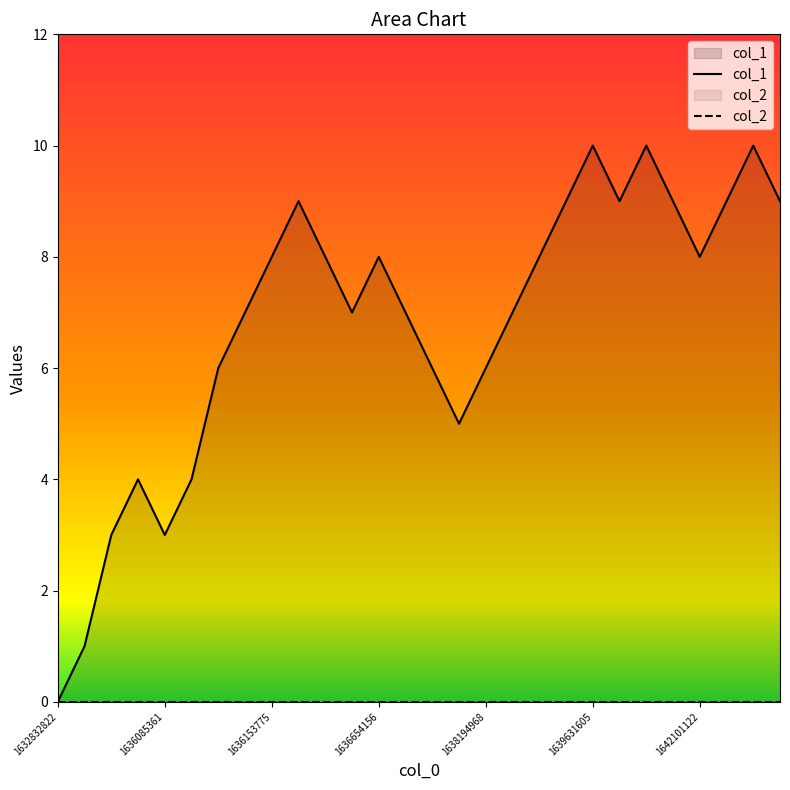

Between 1640974418 and 1636124965, which is larger?

1640974418